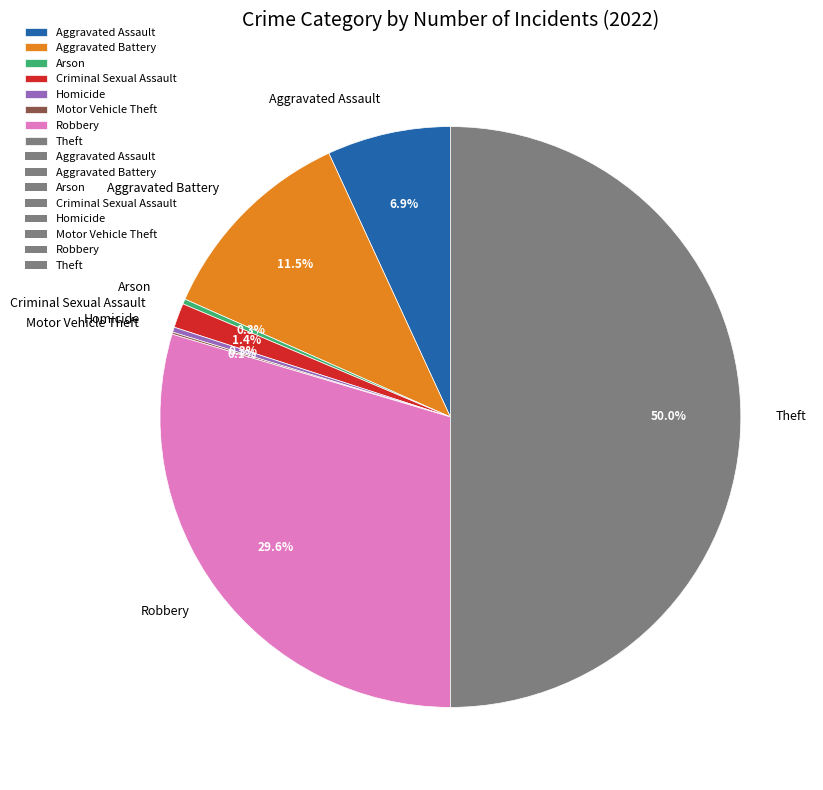

Between Theft and Aggravated Assault, which is larger?

Theft